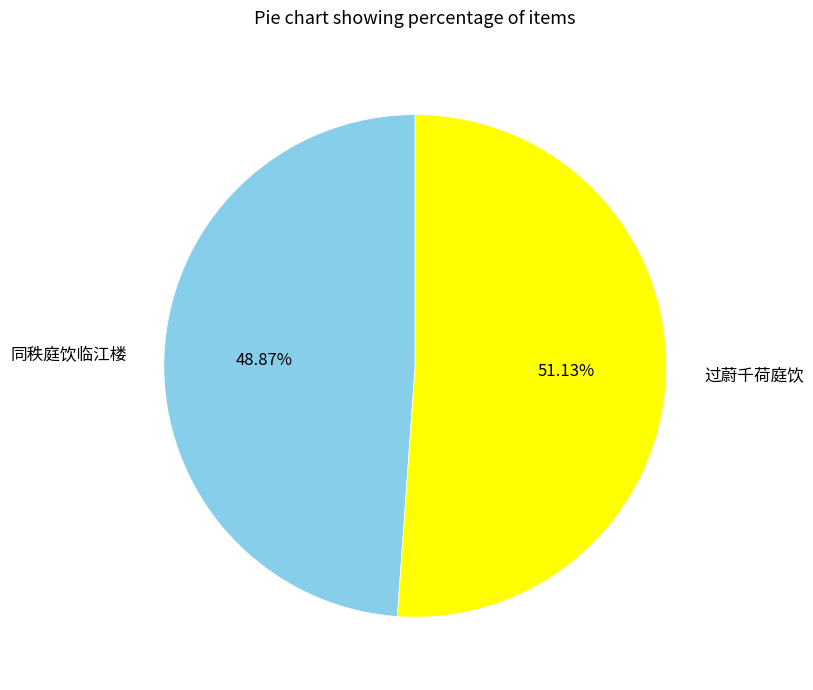

True or false: 过蔚千荷庭饮 accounts for 45% of the total.

False